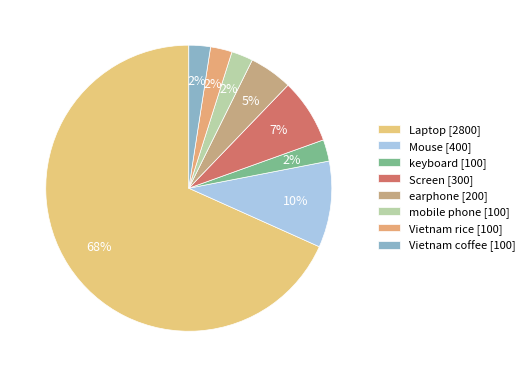

Does Laptop account for over 50% of the chart?

Yes